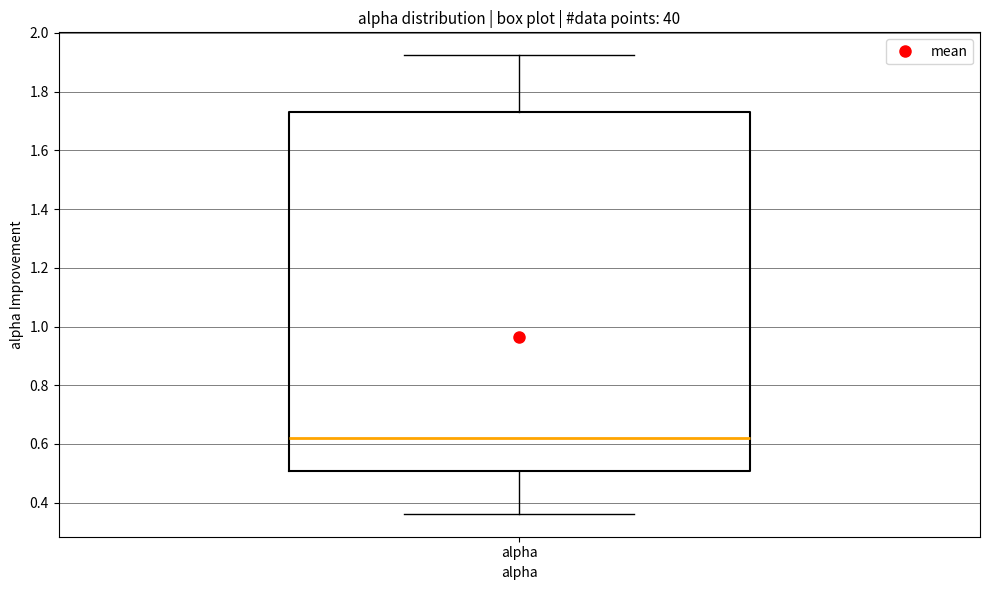

Transcribe this box plot: give where the median line is, the range the box spans, and where the two whiskers end, as read against the y-axis. The values are not printed on the chart, so give them approximately, as read against the axis.

median 0.62, box 0.50 to 1.72, whiskers 0.36 to 1.92